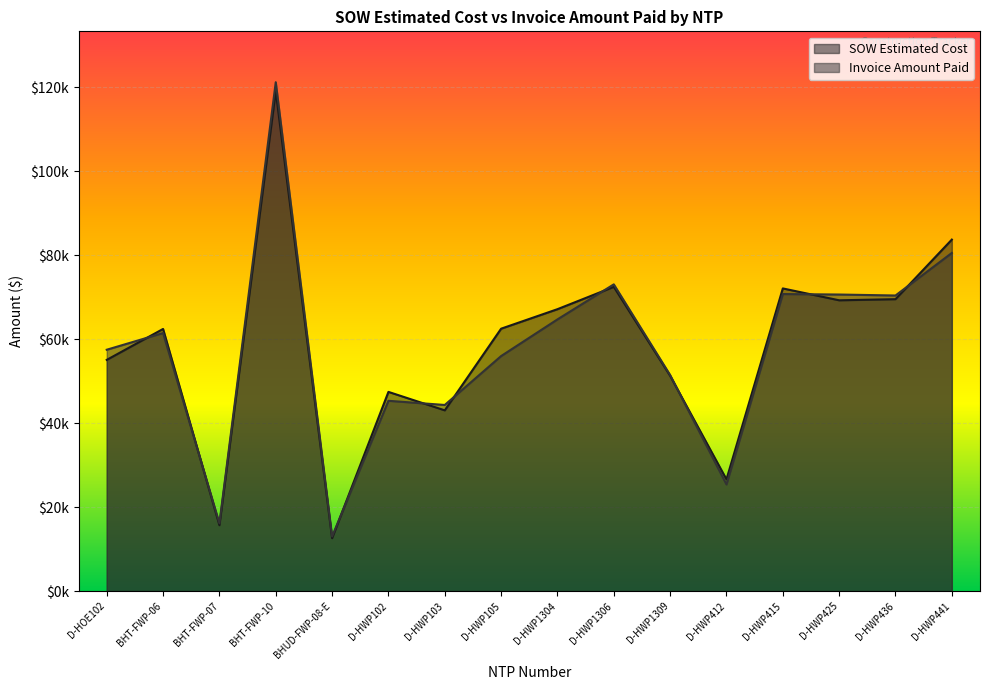

Between D-HWP1304 and BHT-FWP-06, which is larger?

D-HWP1304